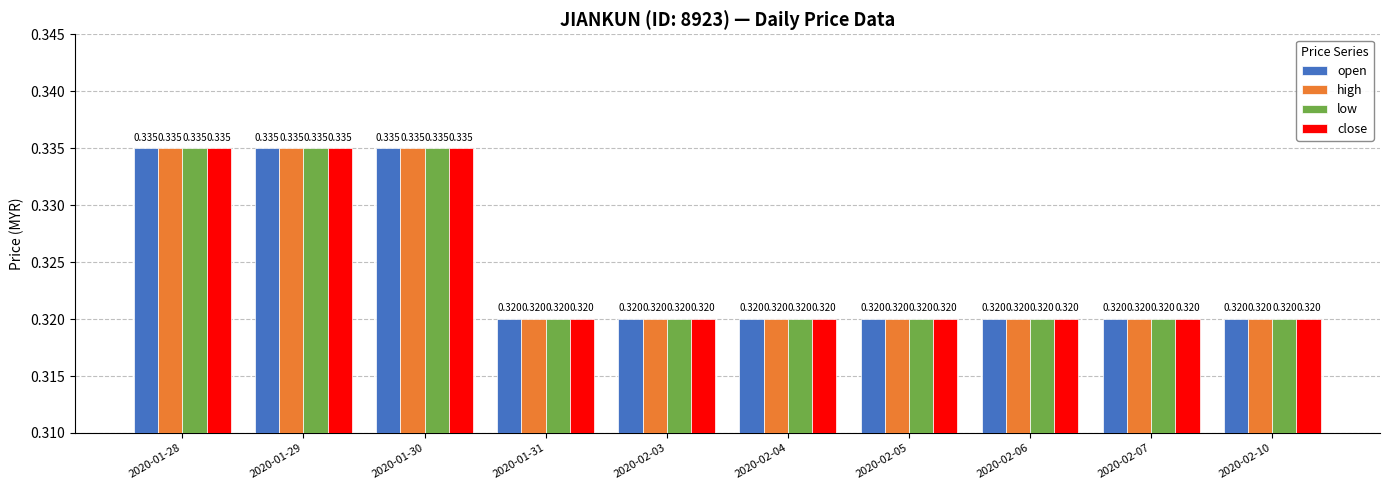

How many groups of bars are there?

10